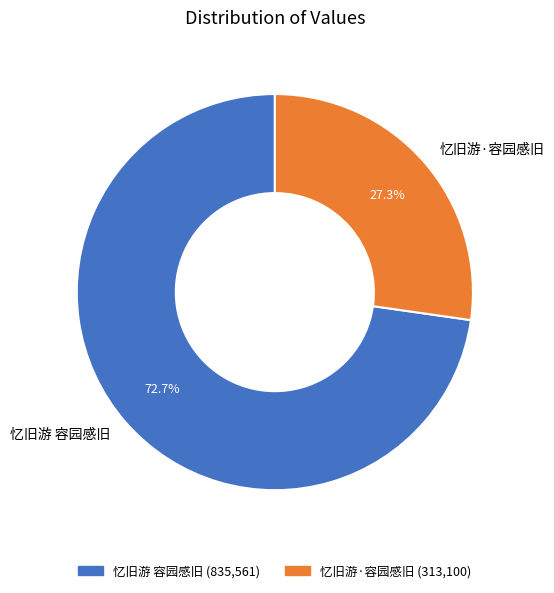

What is the ratio of the value at 忆旧游 容园感旧 to the value at 忆旧游·容园感旧?

2.7